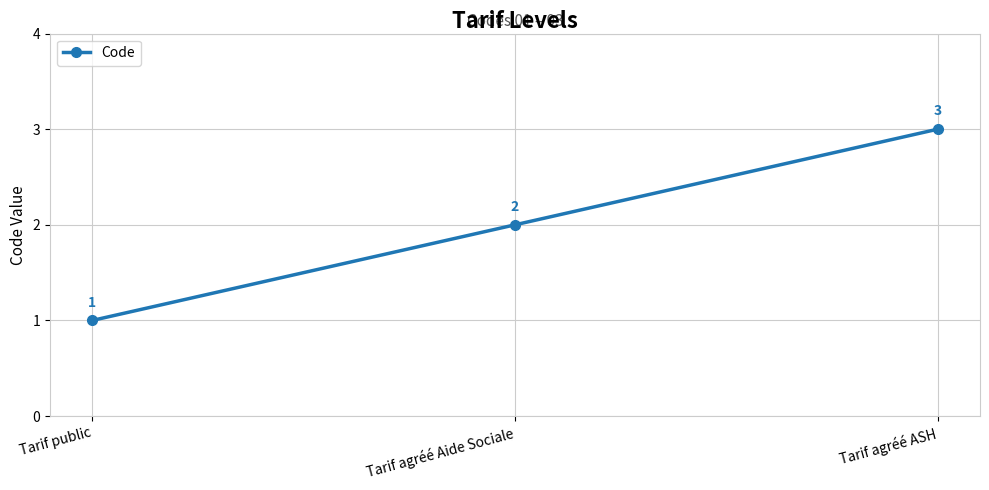

Which label corresponds to the smallest value in the chart?

Tarif public